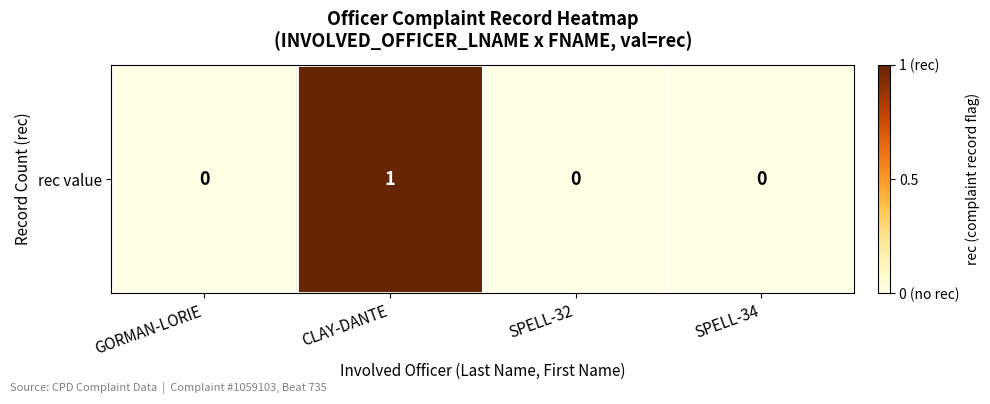

What is the change in value from GORMAN-LORIE to CLAY-DANTE?

+1